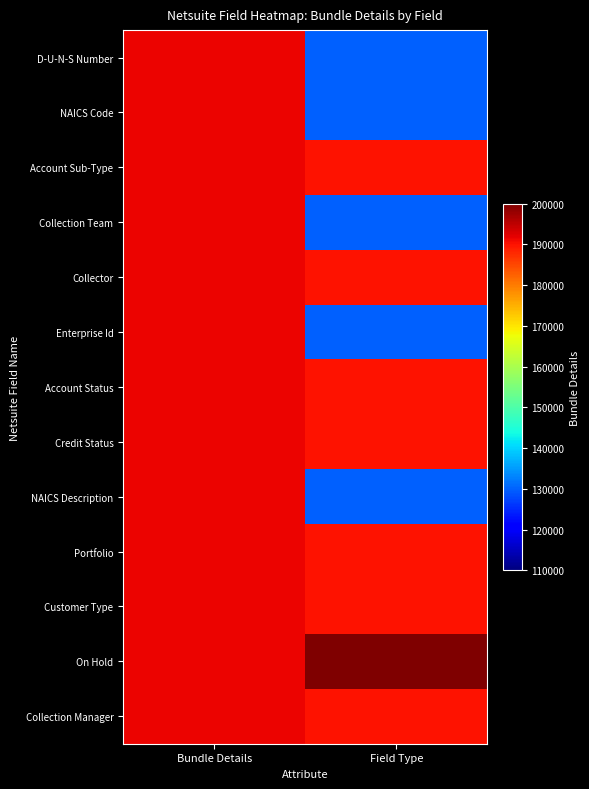

At which category is the sum across all series the highest?

Bundle Details